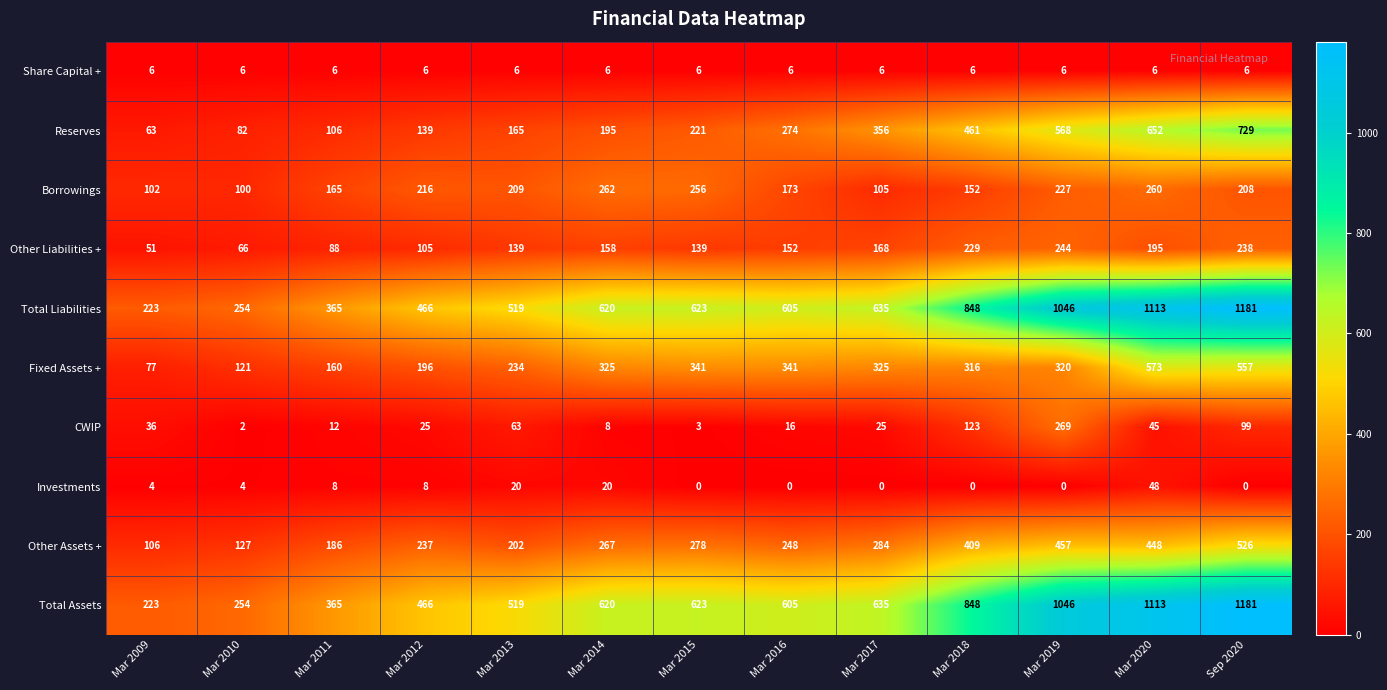

The value of Other Liabilities + at Mar 2012 is 143. True or false?

False